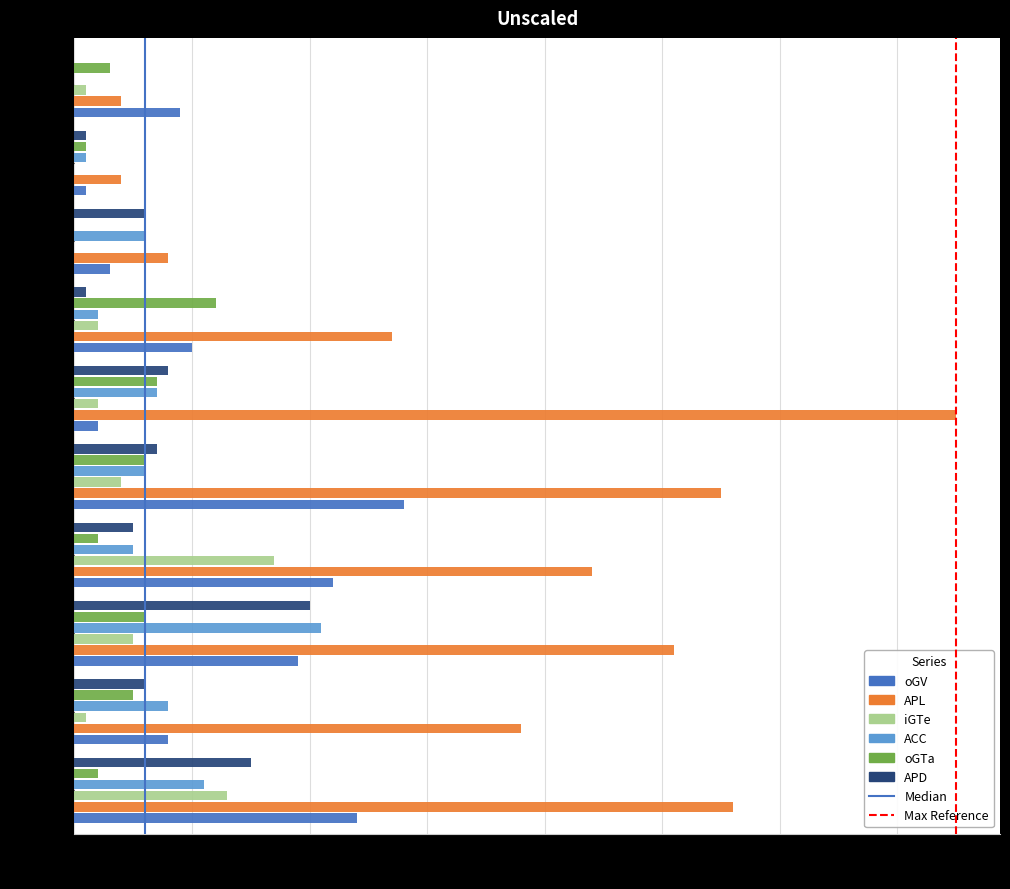

How many series are shown in this chart?

6